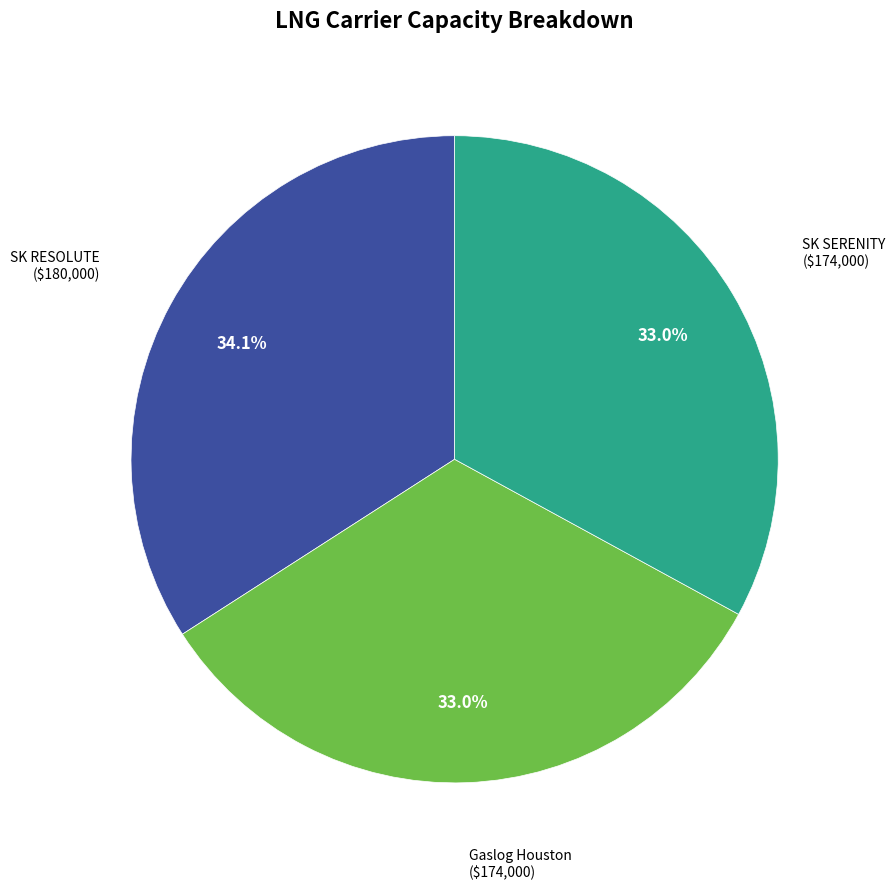

To the nearest percent, what percentage of the pie is SK SERENITY?

33%